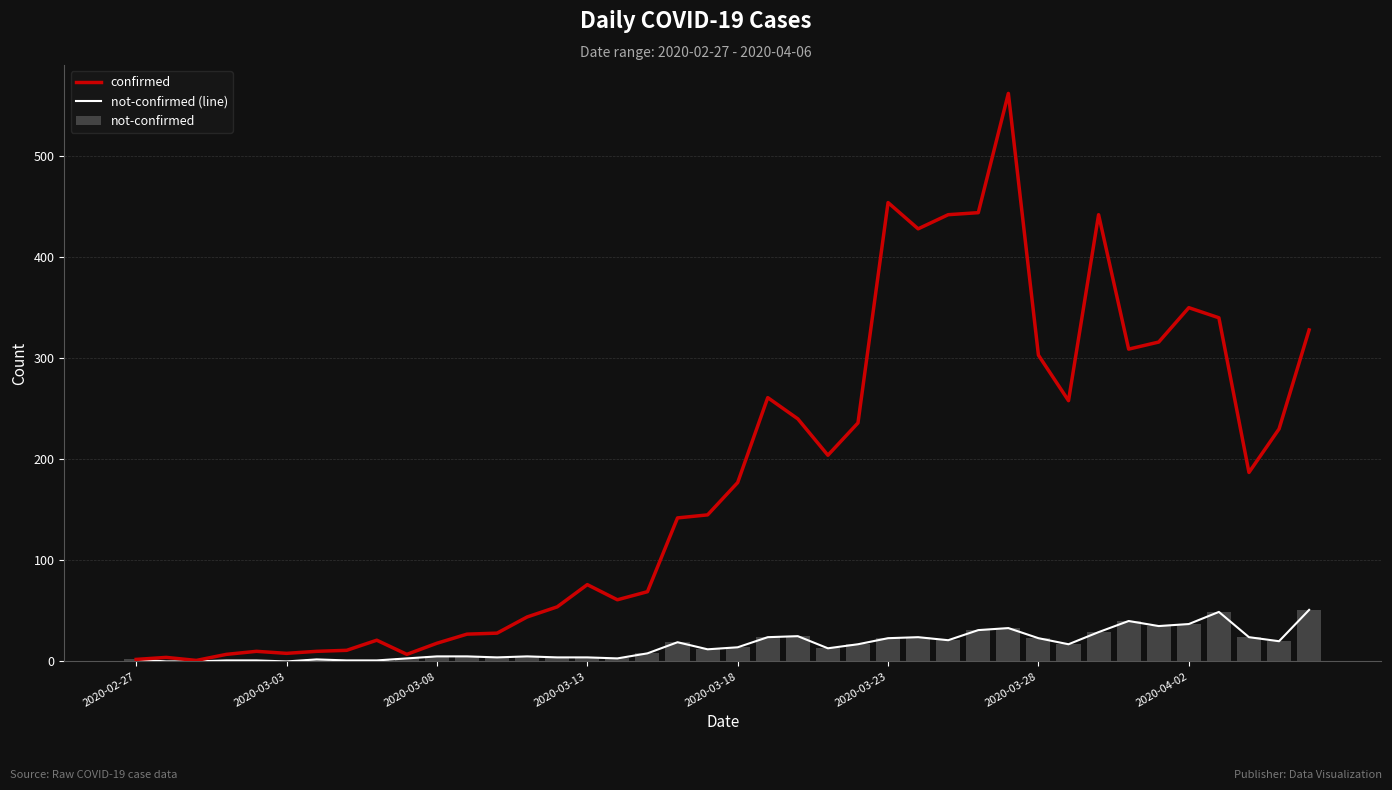

What is the maximum value for not-confirmed?

51